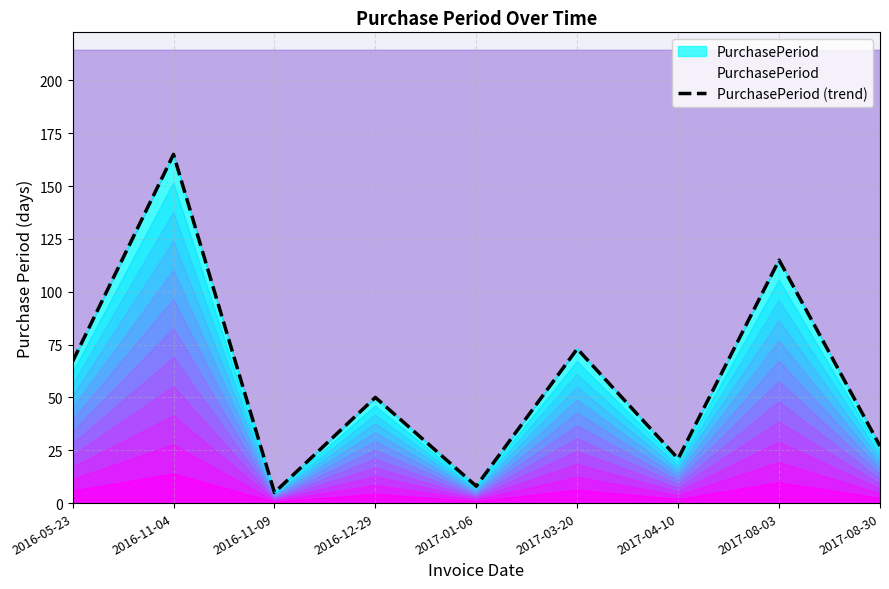

Does the chart have visible grid lines?

Yes